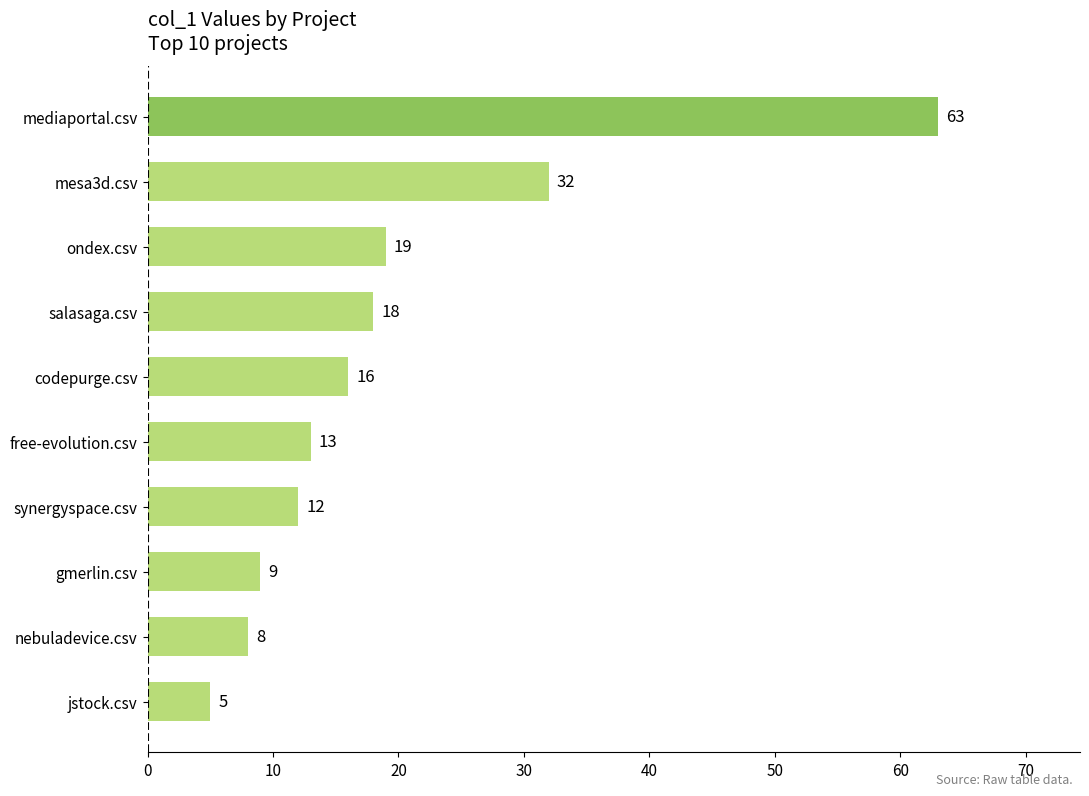

Reading bottom to top, transcribe all the data shown in this chart.

5	8	9	12	13	16	18	19	32	63